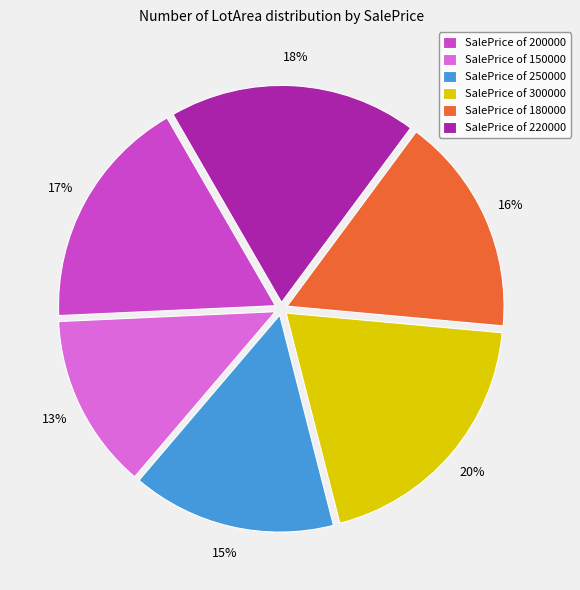

Rank the categories by value from lowest to highest.

SalePrice of 150000, SalePrice of 250000, SalePrice of 180000, SalePrice of 200000, SalePrice of 220000, SalePrice of 300000